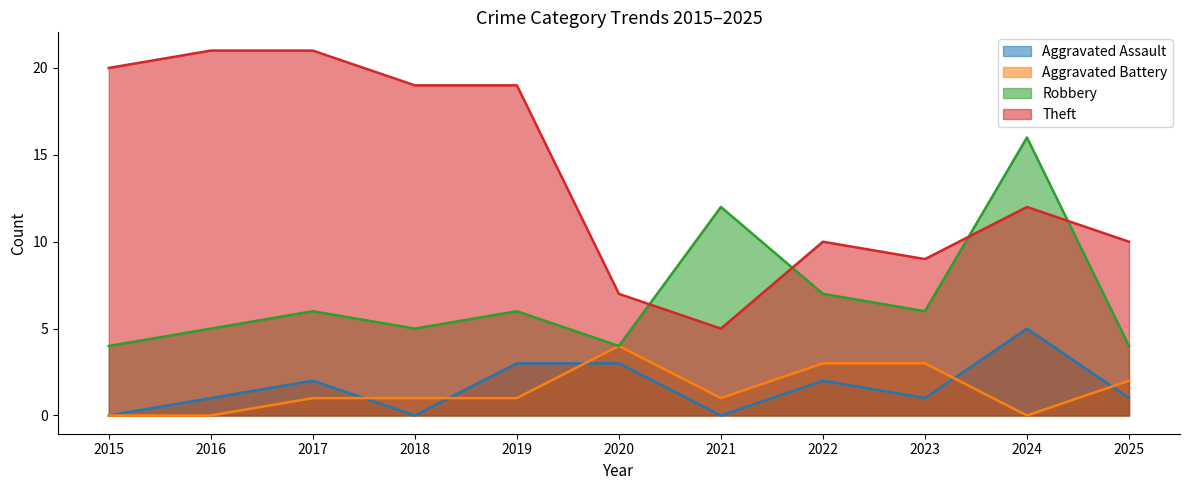

What are all the series names shown in the legend?

Aggravated Assault, Aggravated Battery, Robbery, Theft